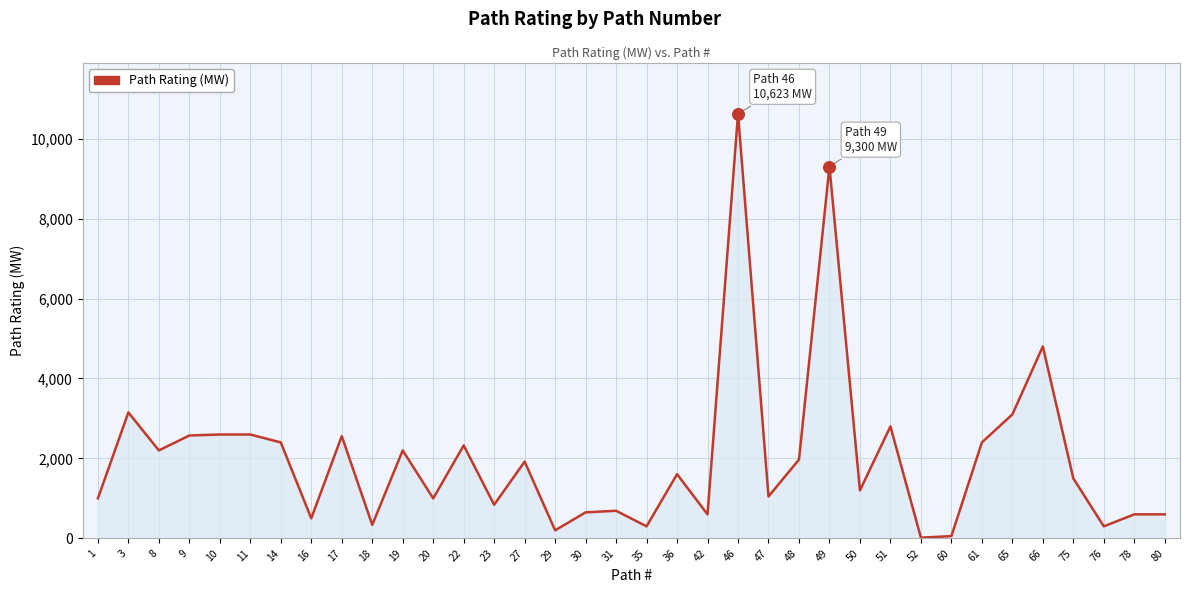

What is the change in value from 9 to 80?

-1973